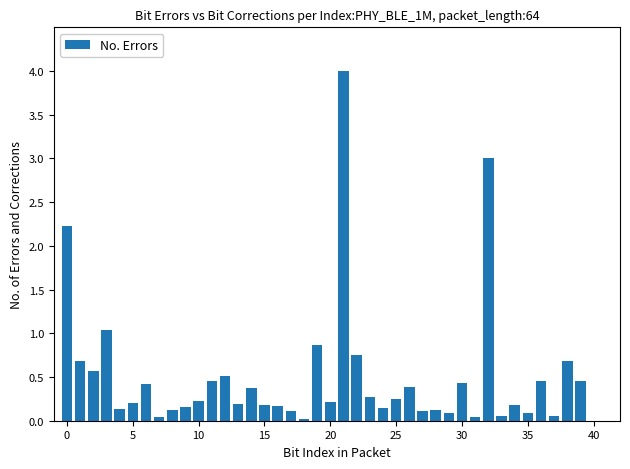

What is the greatest value displayed?

4.0